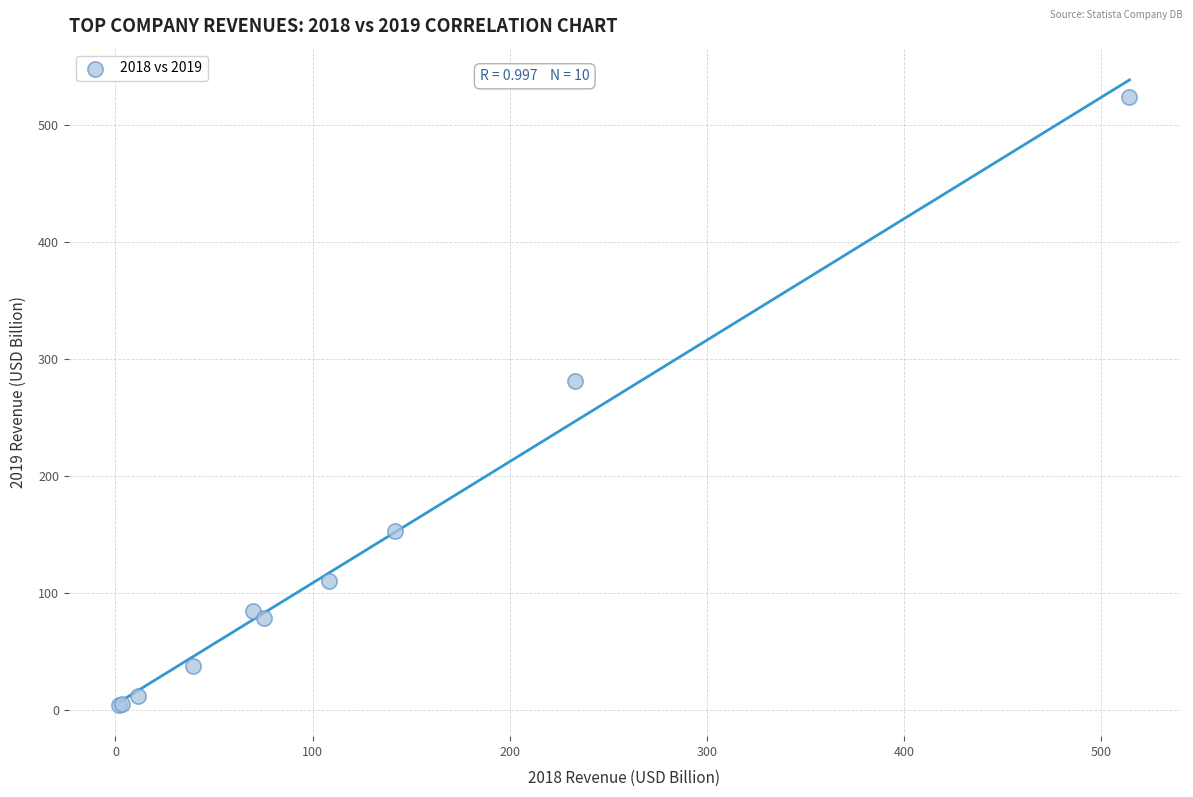

What Y value in the scatter plot is closest to 263?

280.5